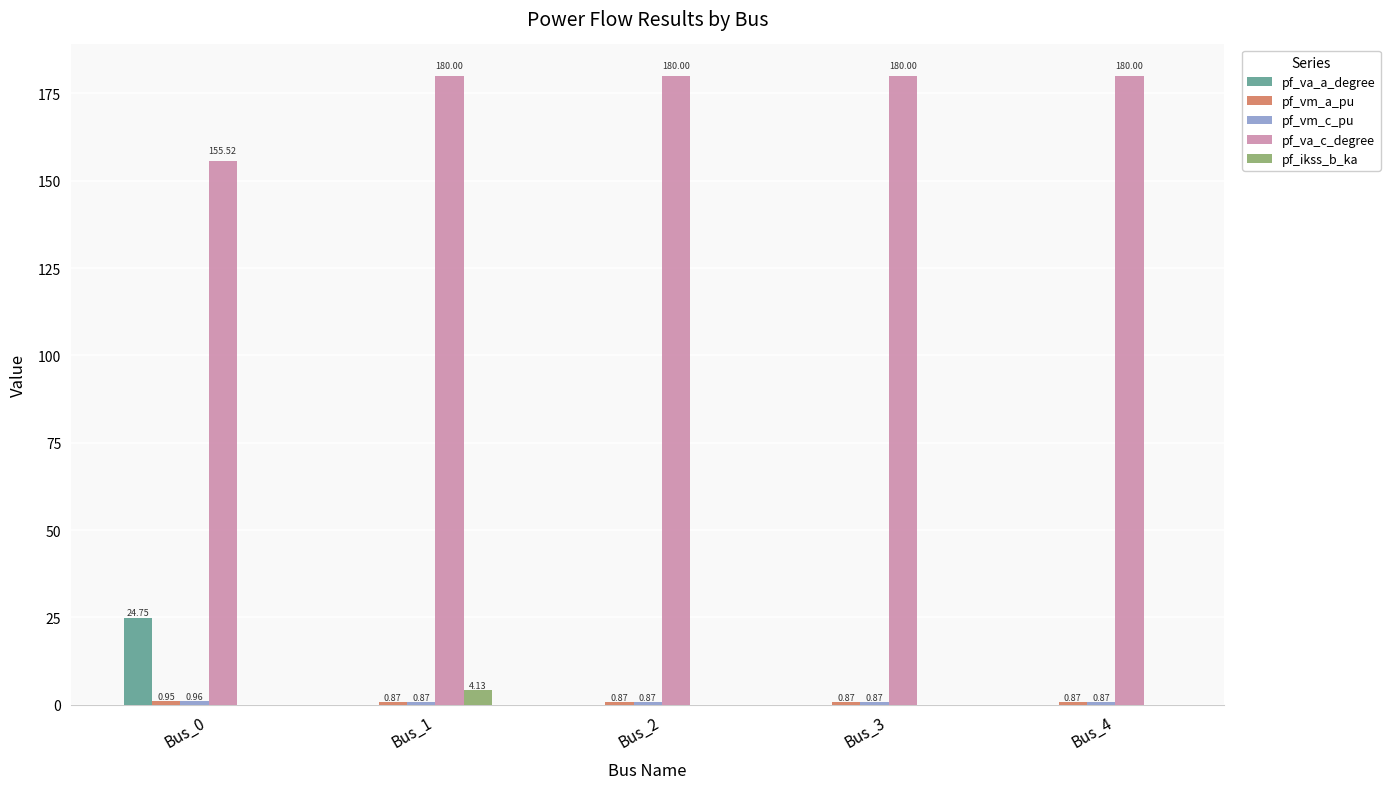

What is the sum of the pf_va_c_degree values at Bus_3 and Bus_2?

360.0